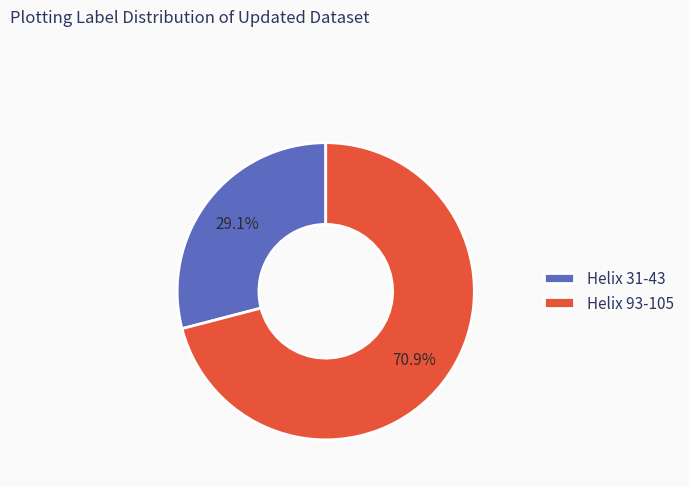

To the nearest percent, what is the difference between the largest and smallest slice percentages?

42%